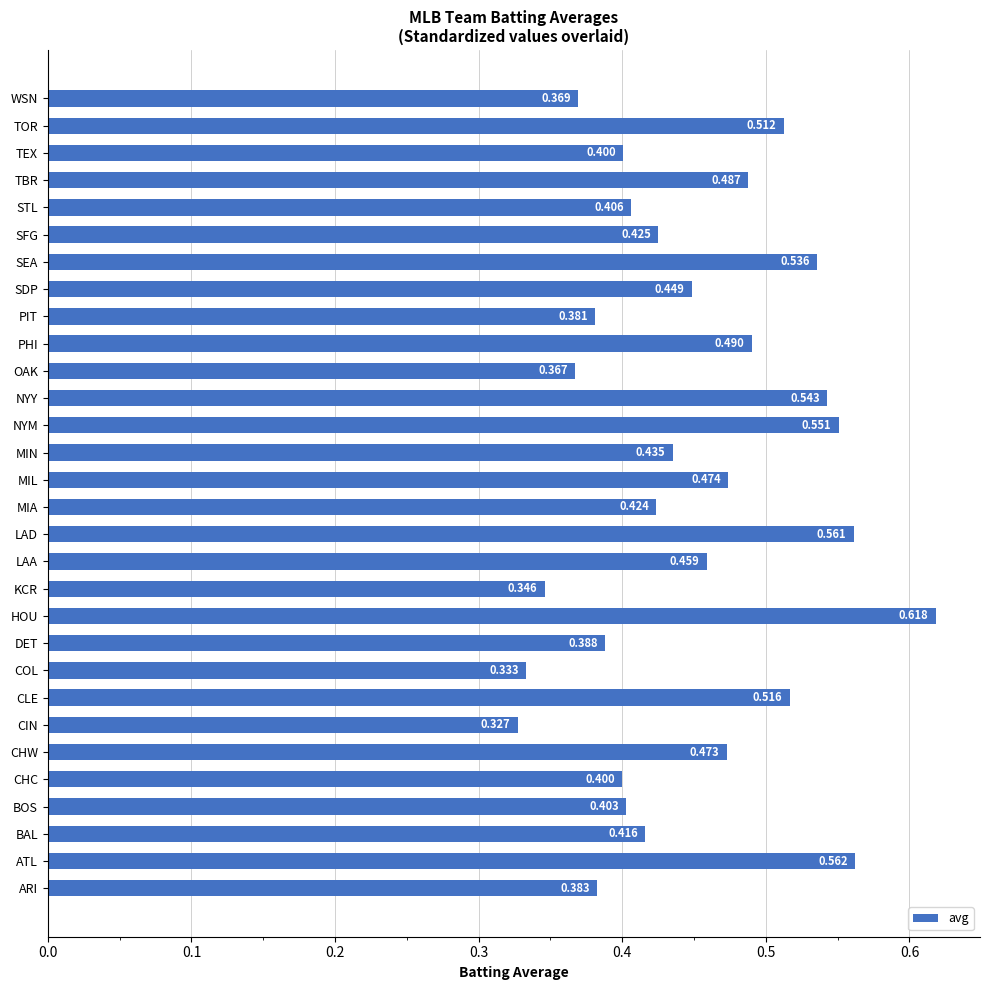

Which has a higher value, ARI or PHI?

PHI